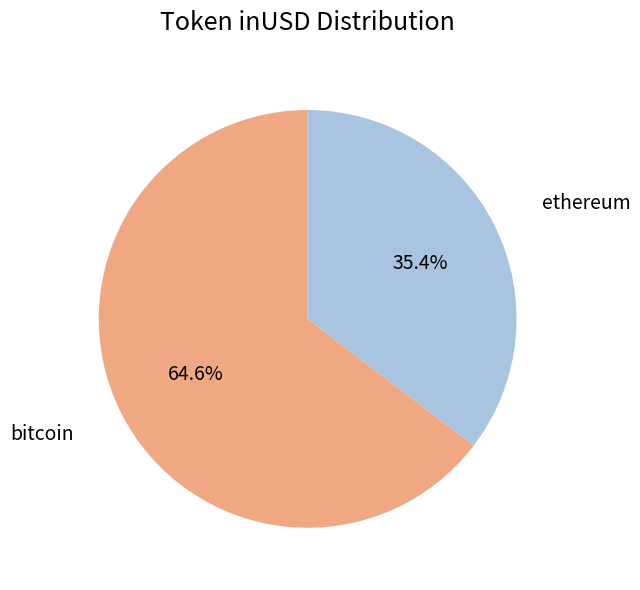

Does any single category account for the majority?

Yes